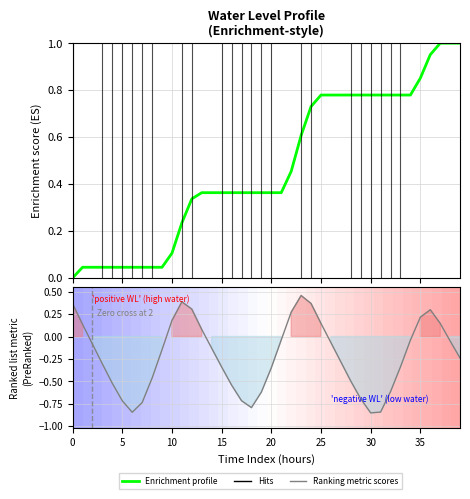

Reading left to right, list all the values displayed in this chart.

0.4	0.1	-0.1	-0.3	-0.5	-0.7	-0.8	-0.7	-0.5	-0.1	0.2	0.4	0.3	0.1	-0.1	-0.3	-0.5	-0.7	-0.8	-0.6	-0.3	-0.0	0.3	0.5	0.4	0.1	-0.1	-0.3	-0.5	-0.7	-0.9	-0.8	-0.6	-0.3	-0.0	0.2	0.3	0.1	-0.1	-0.2